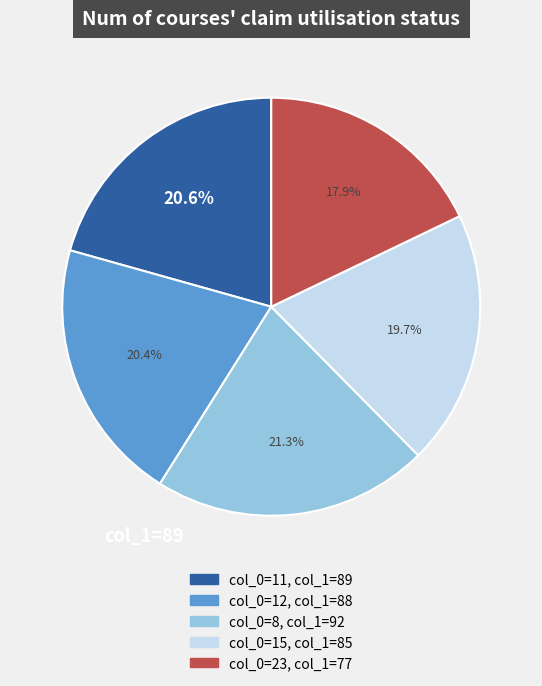

How many segments does this pie chart have?

5